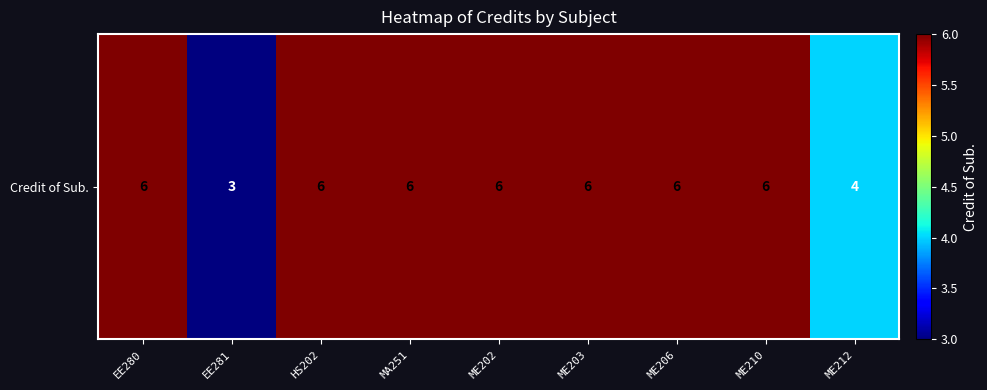

What is the minimum value shown in the chart?

3